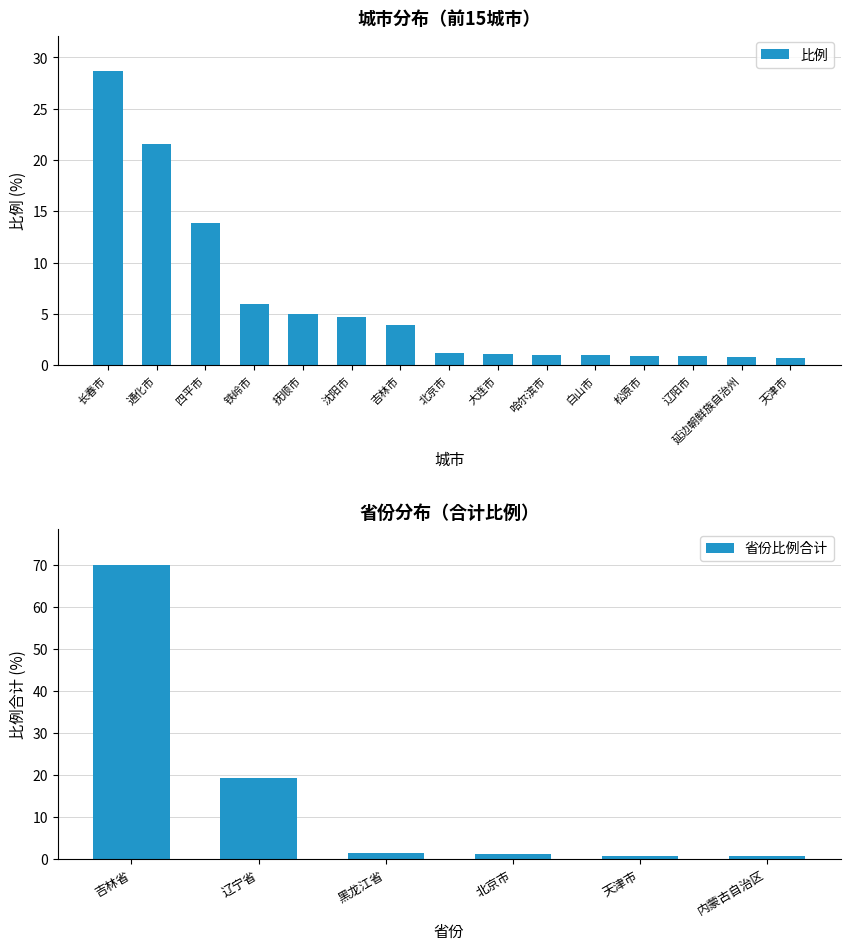

Is it true that 比例 equals 1.0 at 白山市?

True